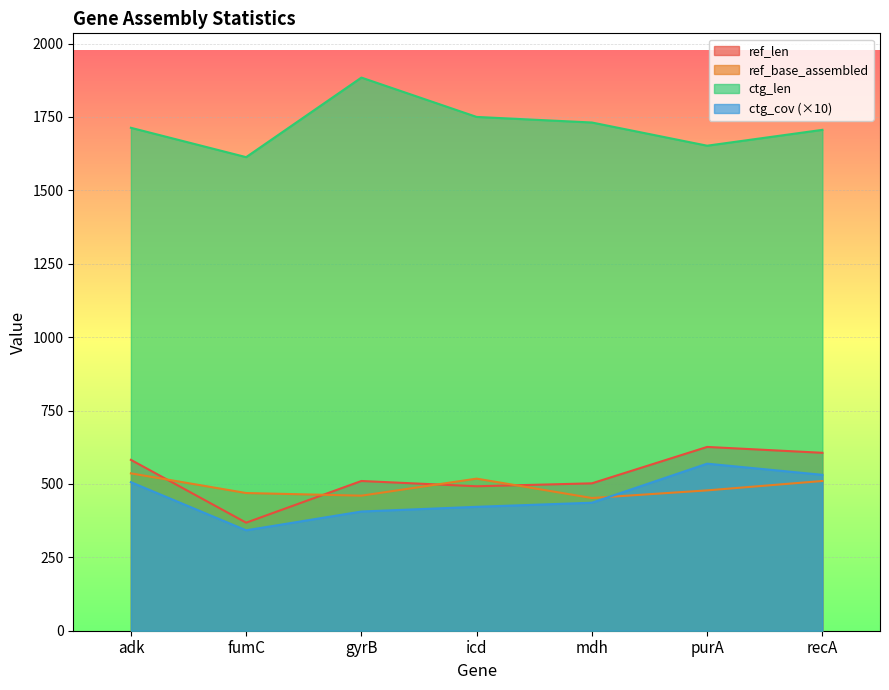

What is the sum of all ctg_len values?

12049